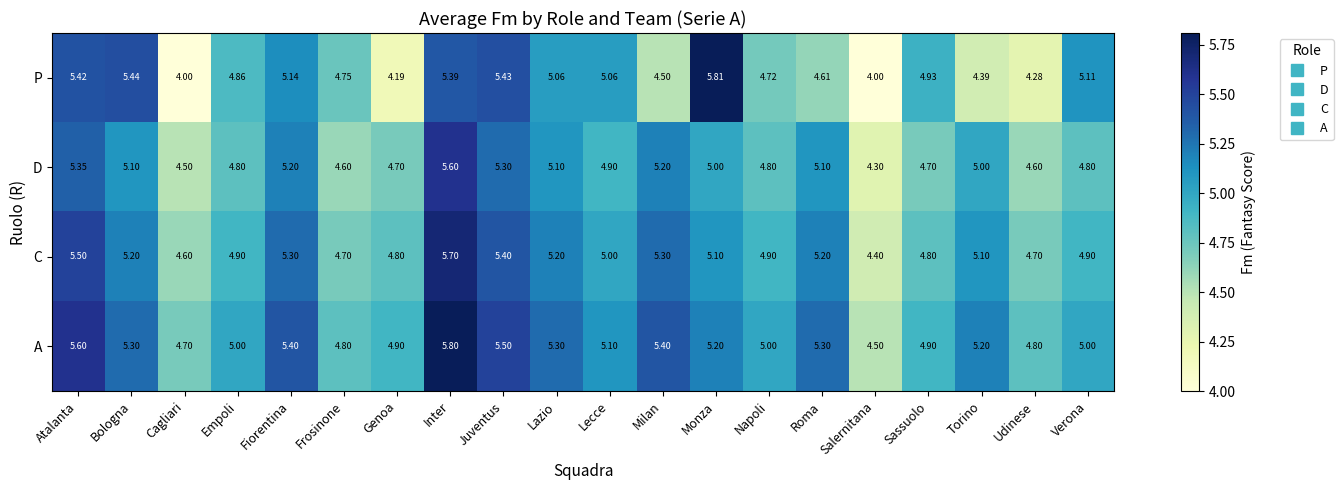

List the series in order of their peak value, highest first.

P, A, C, D